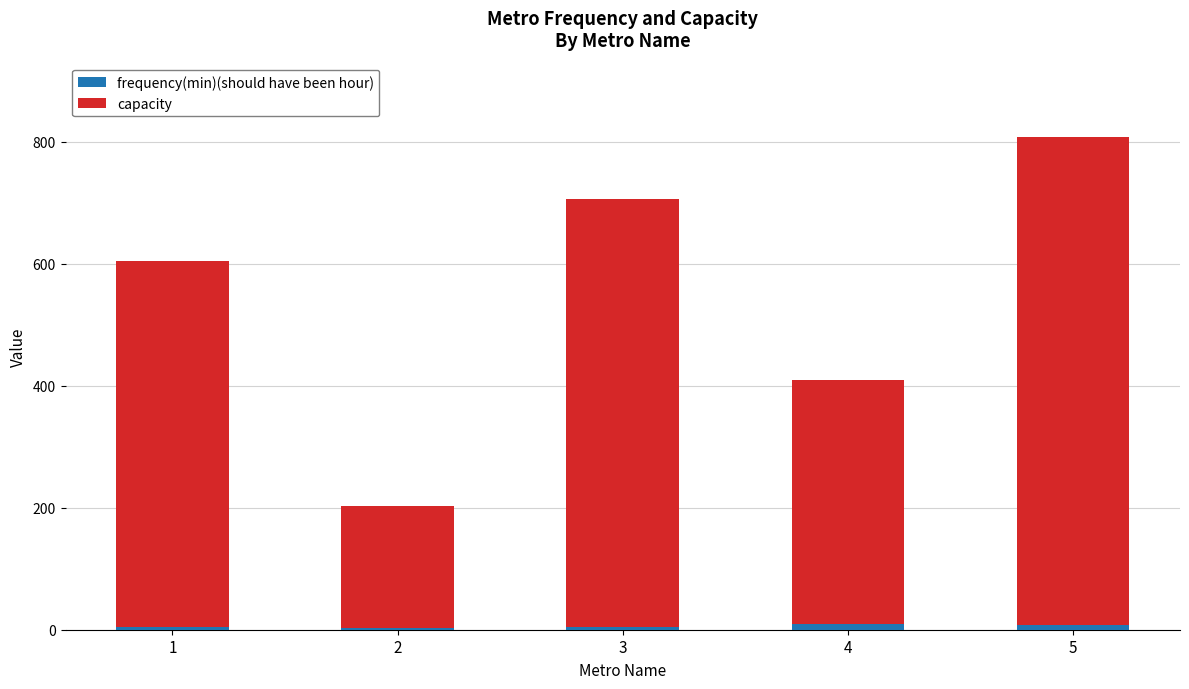

At which category is the sum across all series the highest?

5